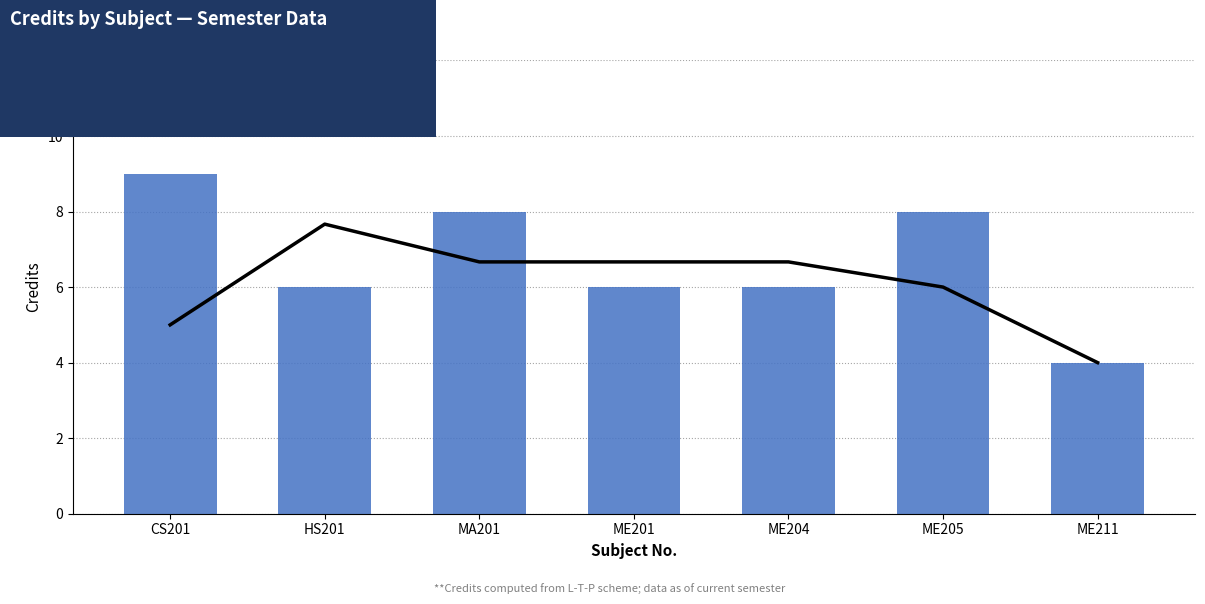

Rank the series by their average value, from highest to lowest.

Credit, Moving Avg (window=3)